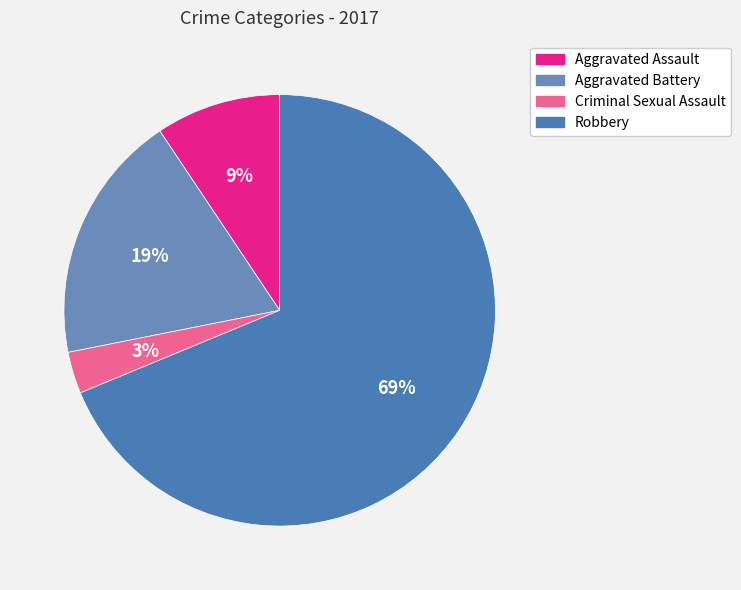

What percentage is the Criminal Sexual Assault slice, to the nearest percent?

3%